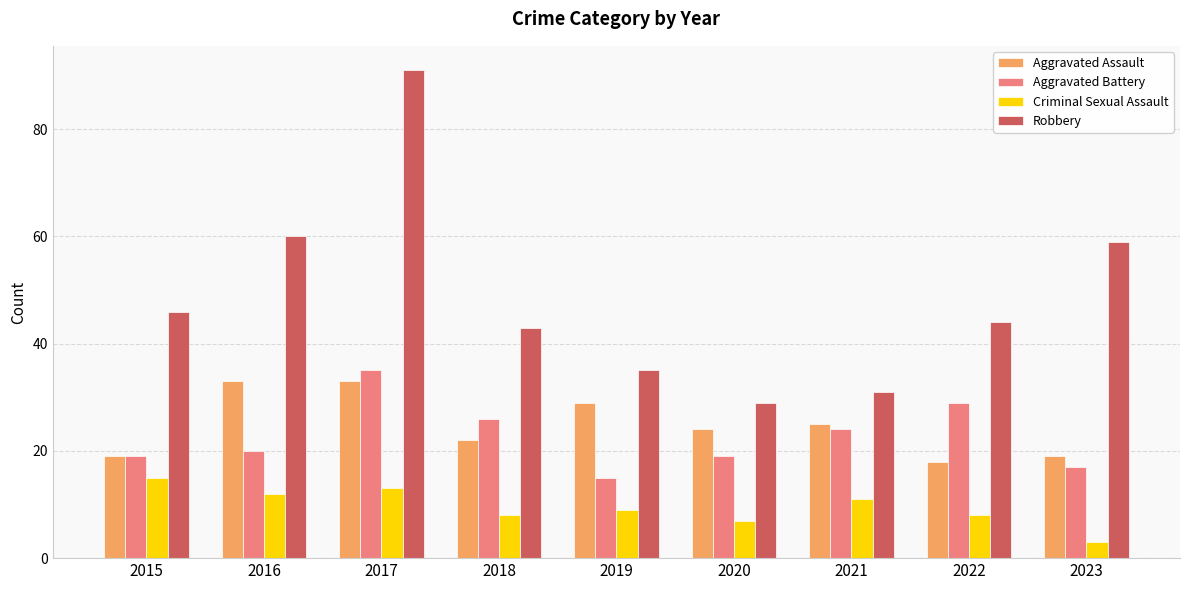

The Robbery series shows 35 at 2019. True or false?

True